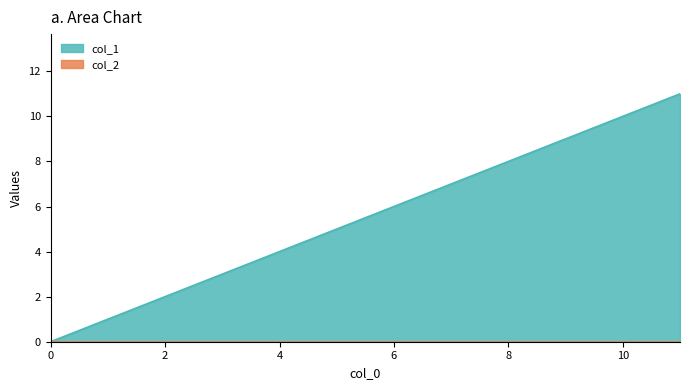

List the labels in order of value, smallest first.

0, 1, 2, 3, 4, 5, 6, 7, 8, 9, 10, 11